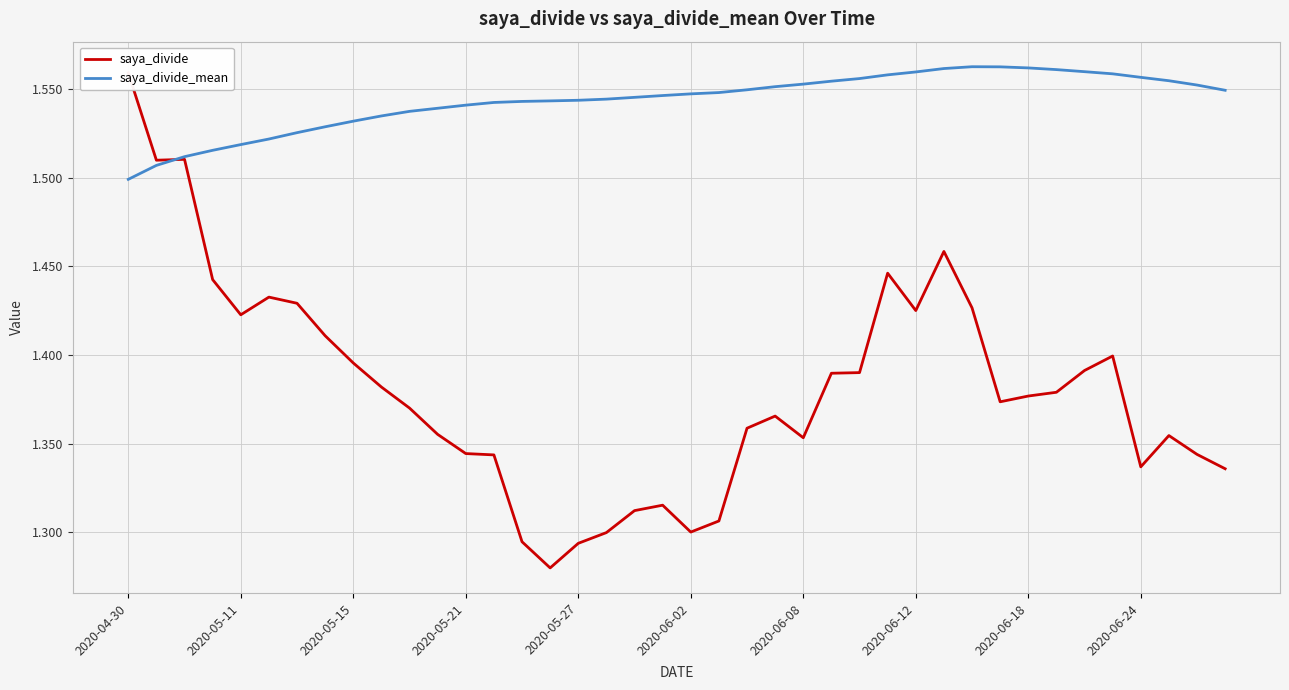

At which label does saya_divide reach its peak?

2020-04-30